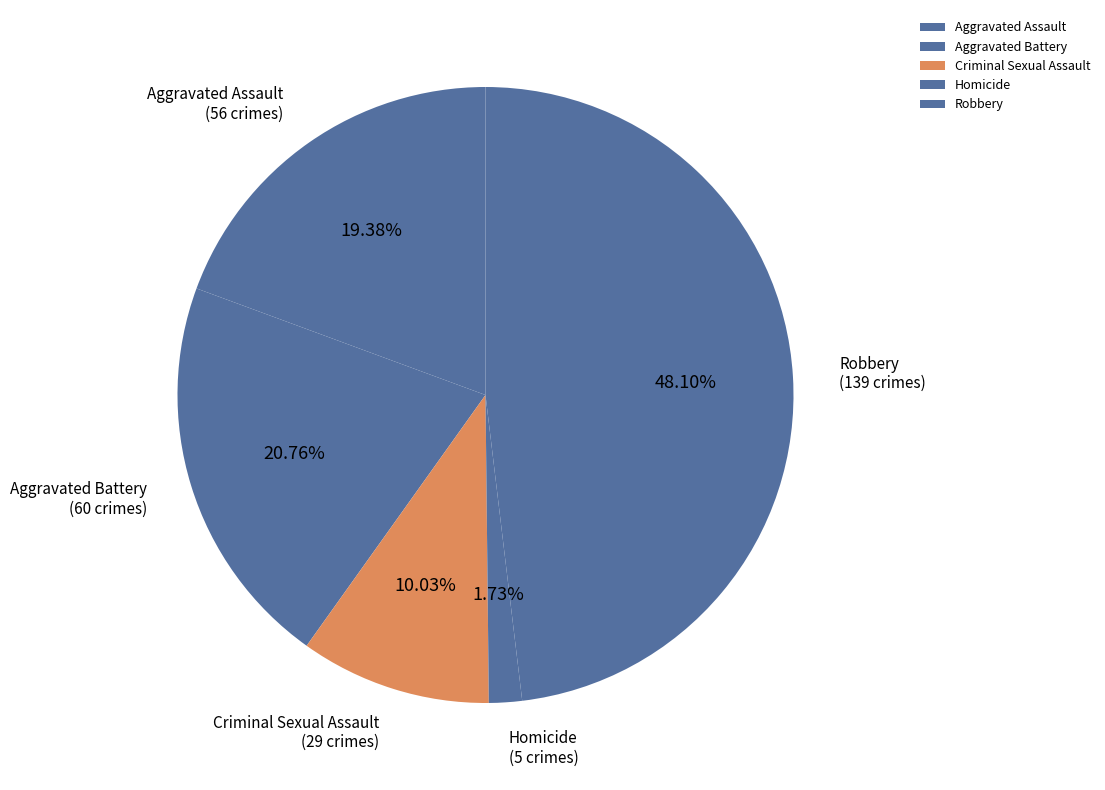

Approximately how many times larger is the value at Criminal Sexual Assault compared to Homicide?

5.8